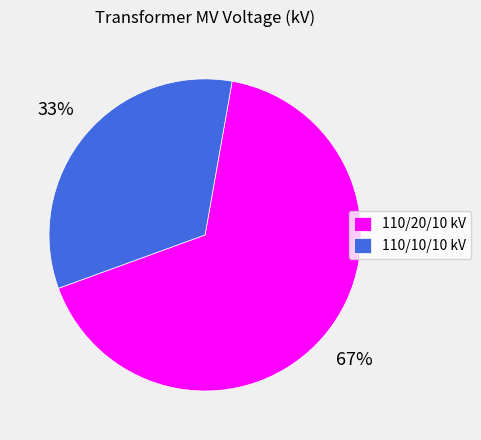

Which category accounts for the majority?

110/20/10 kV